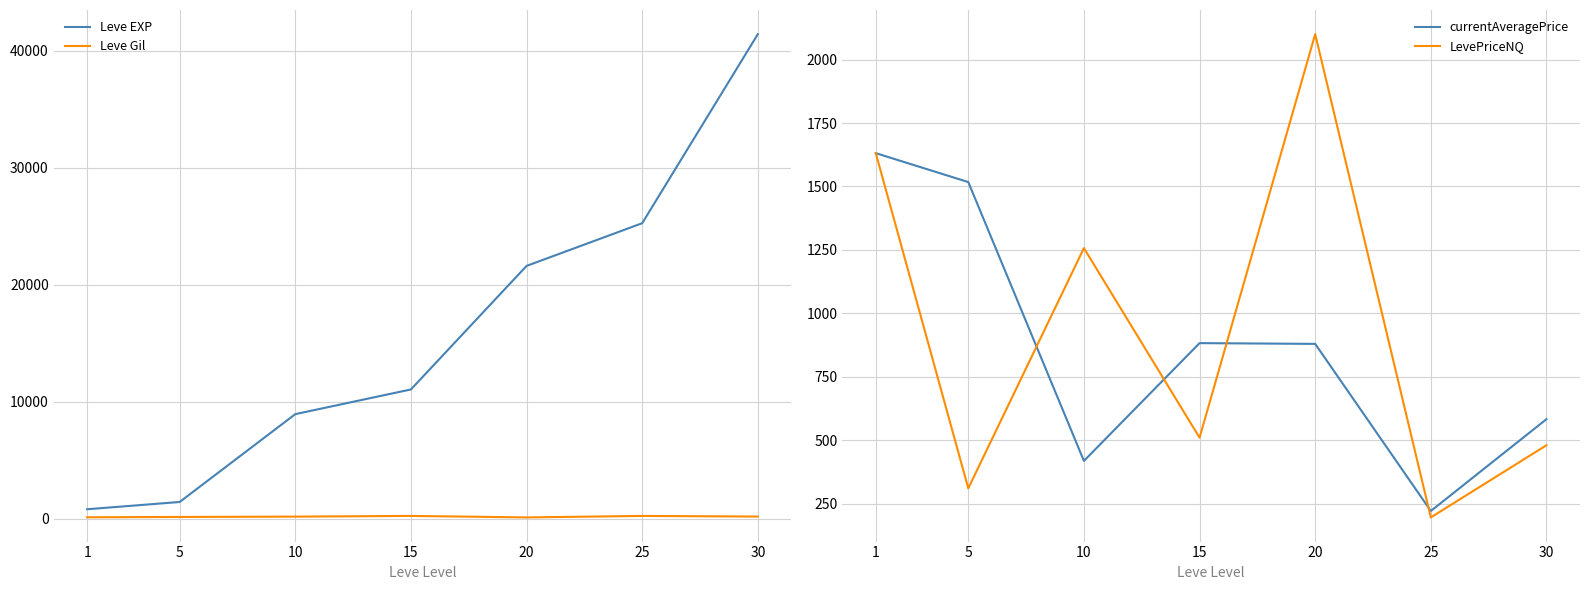

How many intersections are there between Leve EXP and currentAveragePrice?

1